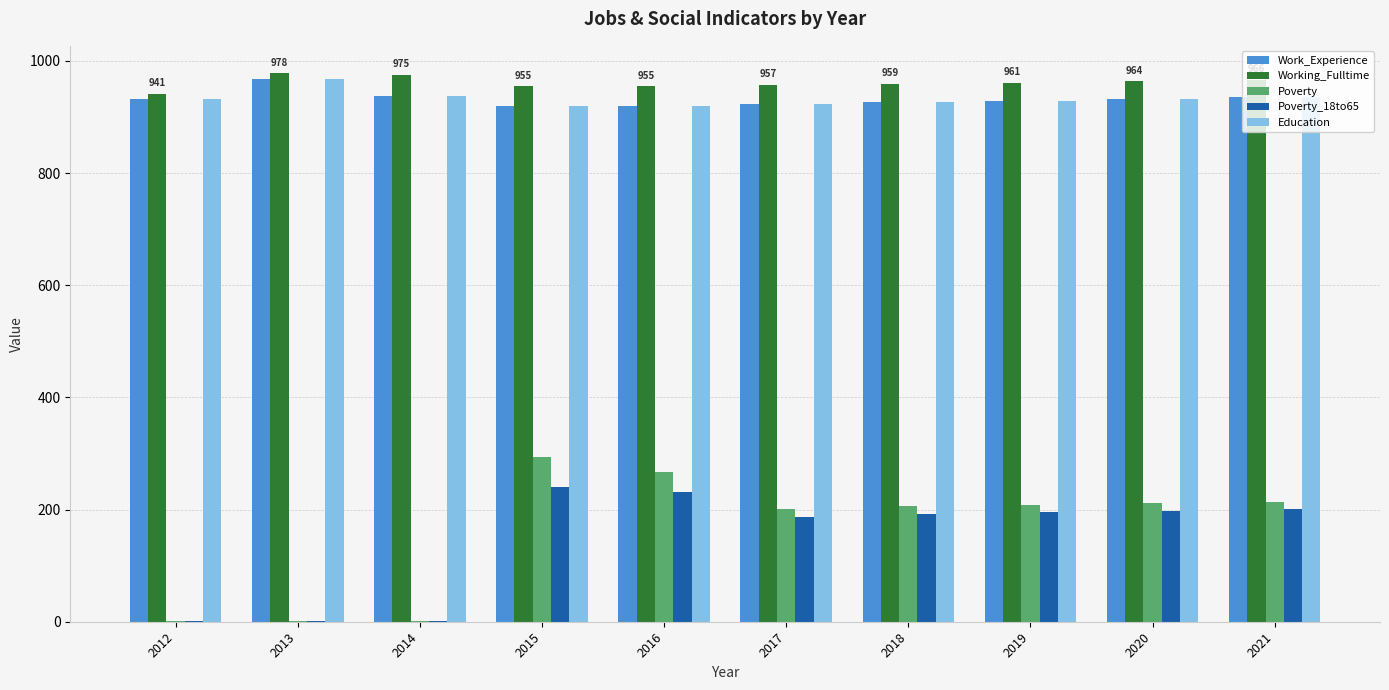

What is the total value across all series at 2019?

3222